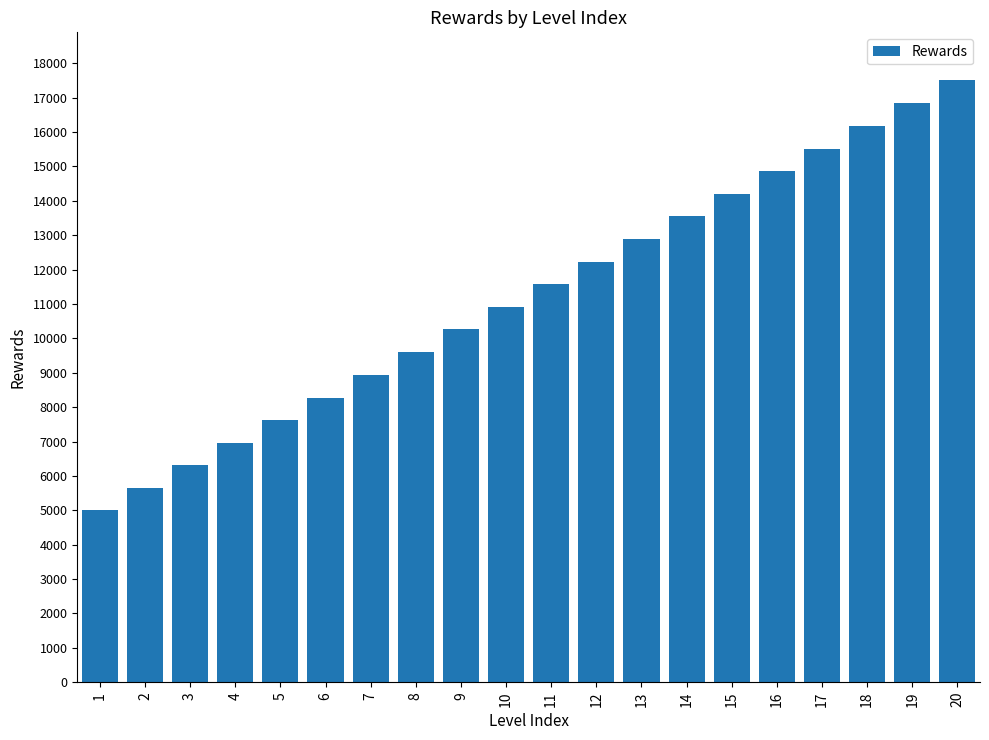

List the labels in order of value, smallest first.

1, 2, 3, 4, 5, 6, 7, 8, 9, 10, 11, 12, 13, 14, 15, 16, 17, 18, 19, 20